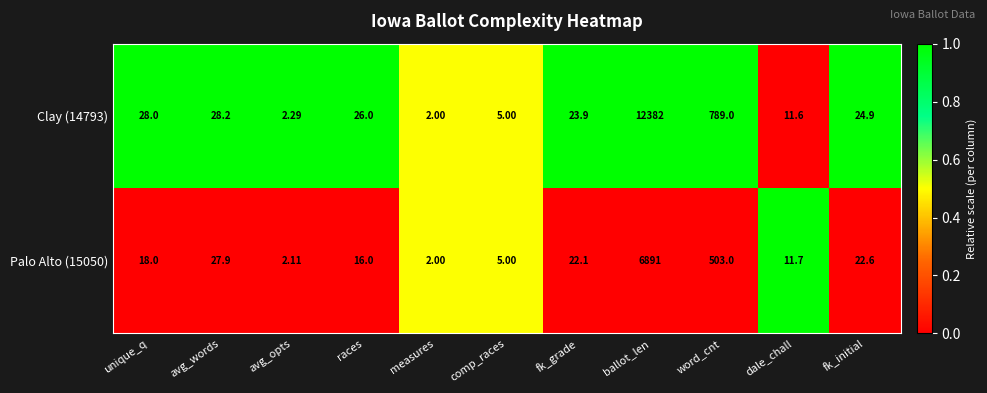

Where does the Clay (14793) series first go above 24?

unique_q